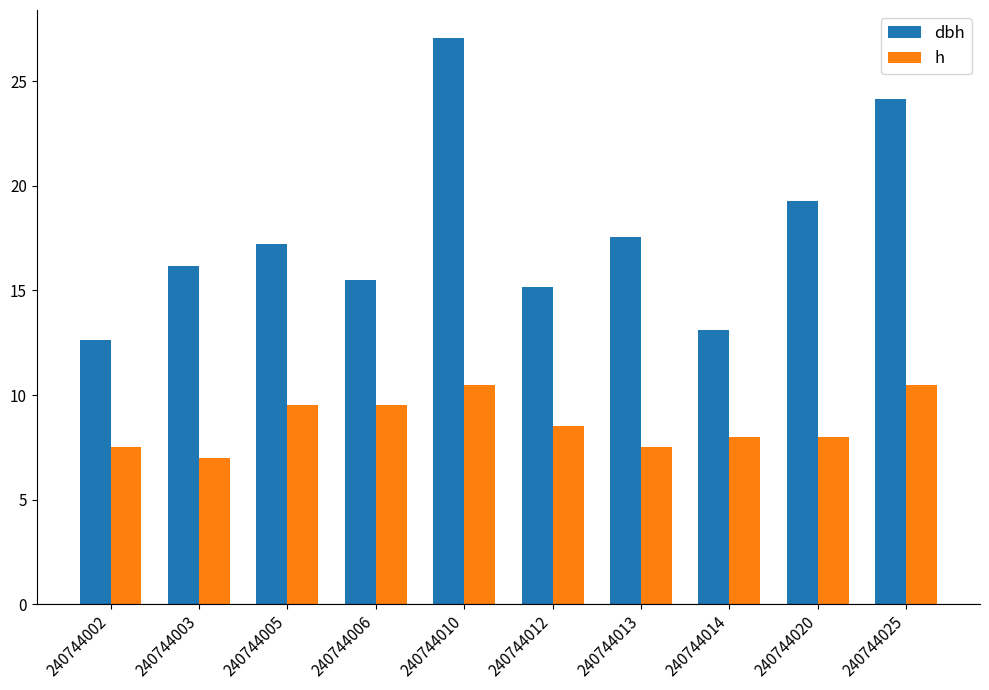

Is the value of h at 240744014 greater than the value of dbh at 240744014?

No